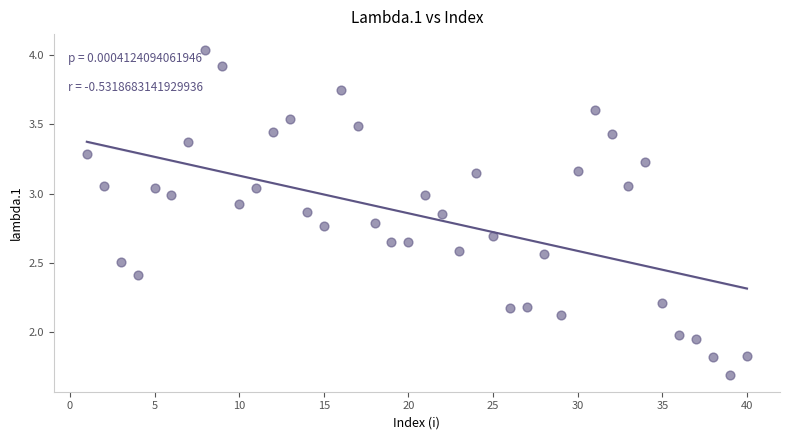

What is the range of X values (max minus min)?

39.0